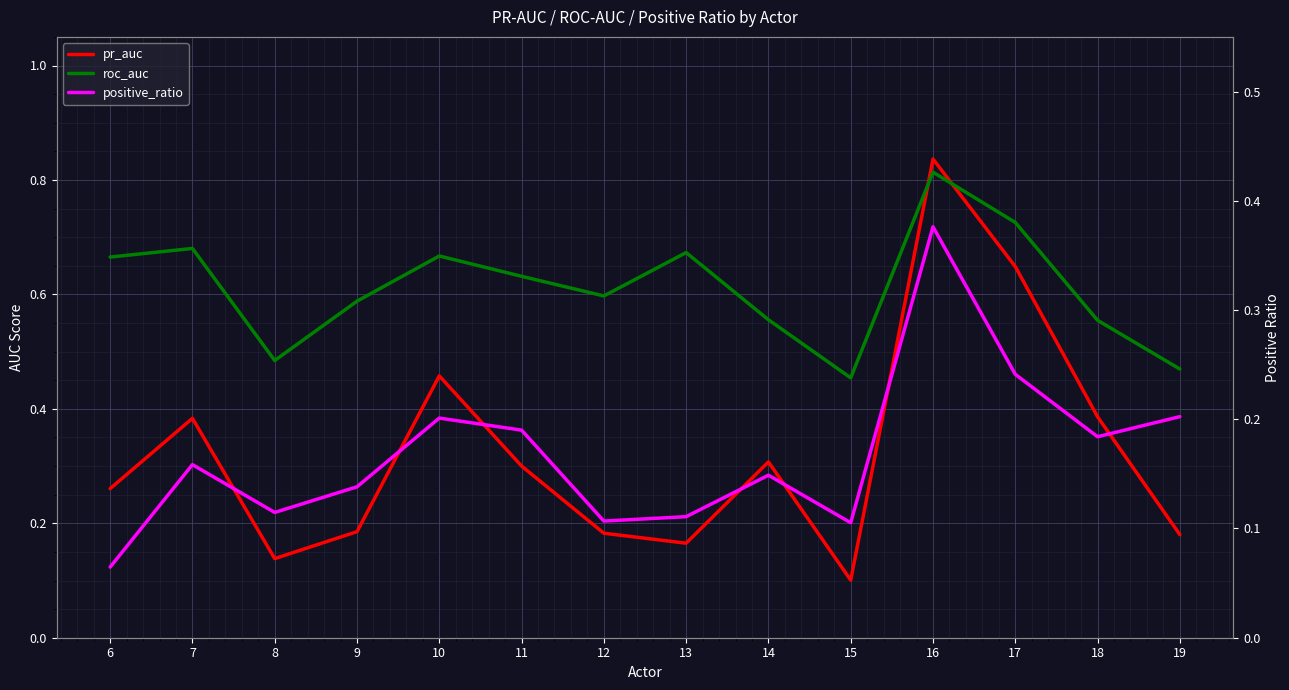

What is the value of the roc_auc point at the 7th from the left?

0.6